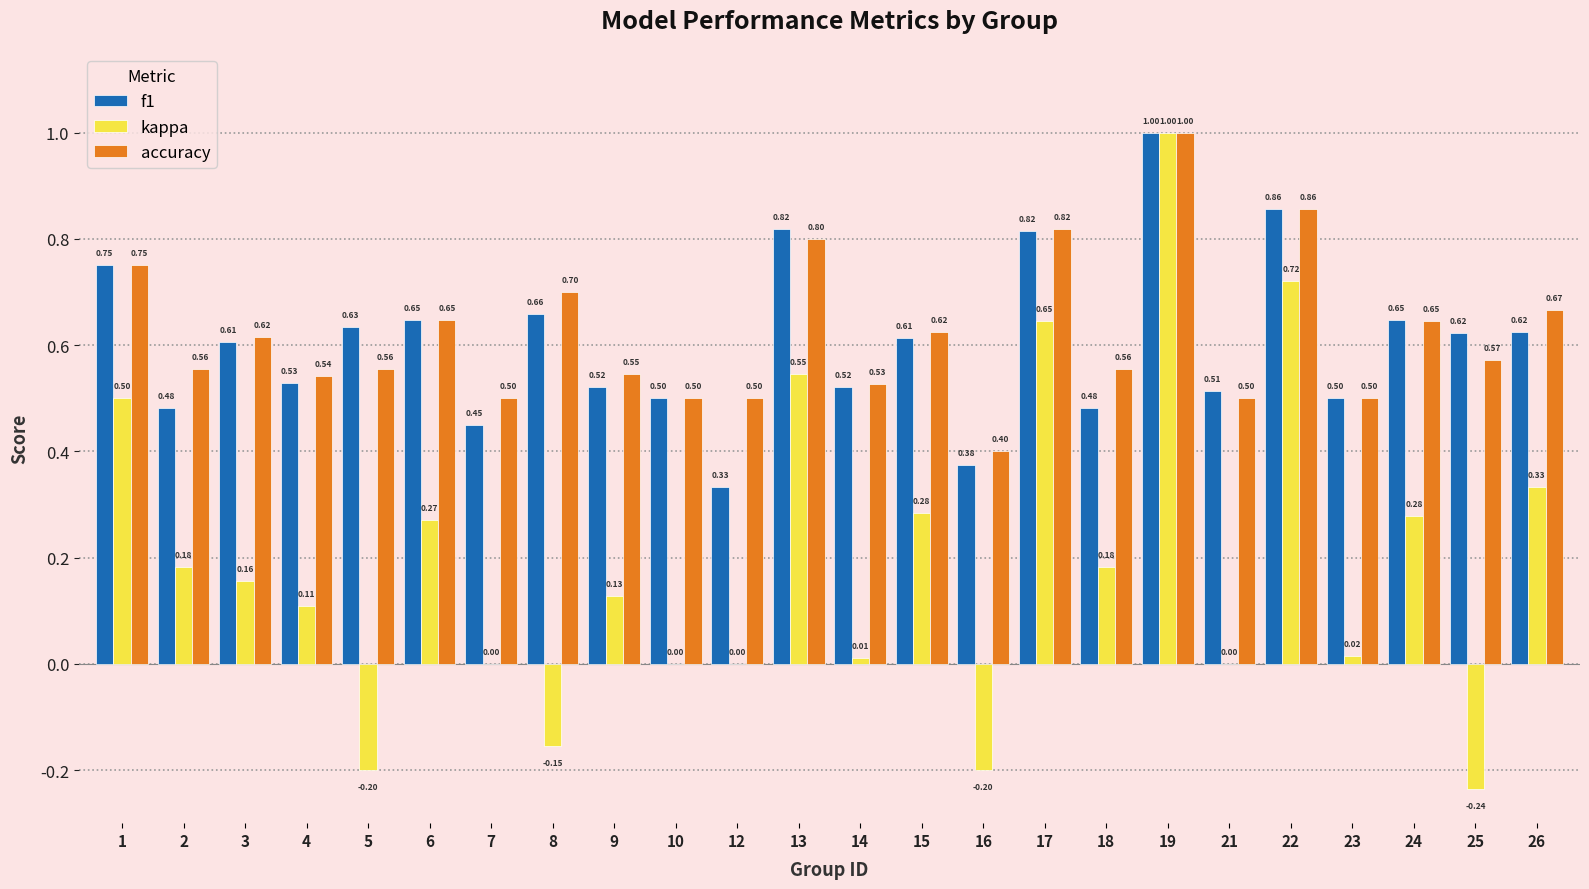

What is the sum of the kappa values at 19 and 1?

1.5